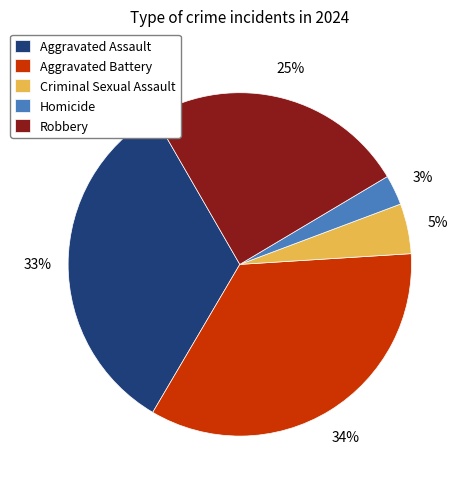

Do Homicide and Aggravated Battery together represent more than half of the pie?

No